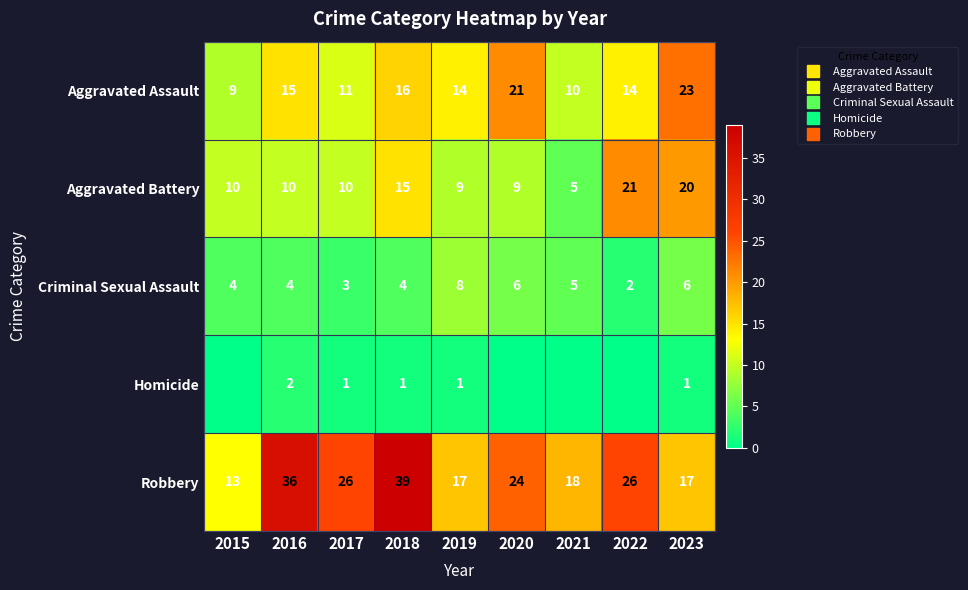

What is the minimum value for Robbery?

13